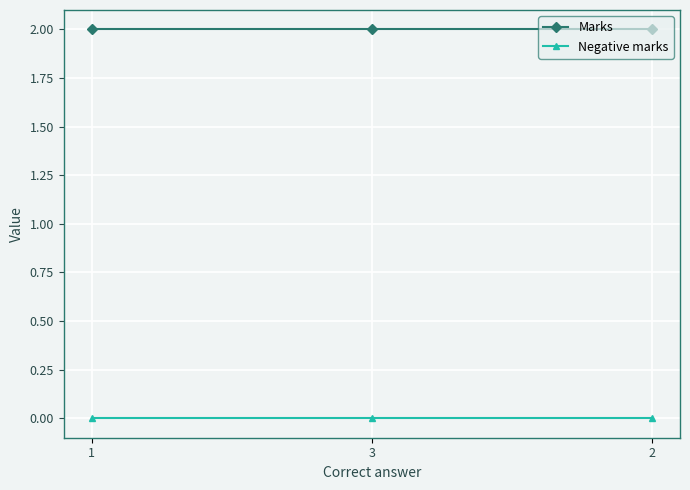

Reading left to right, extract all data points from this chart.

Marks: 2	2	2
Negative marks: 0	0	0